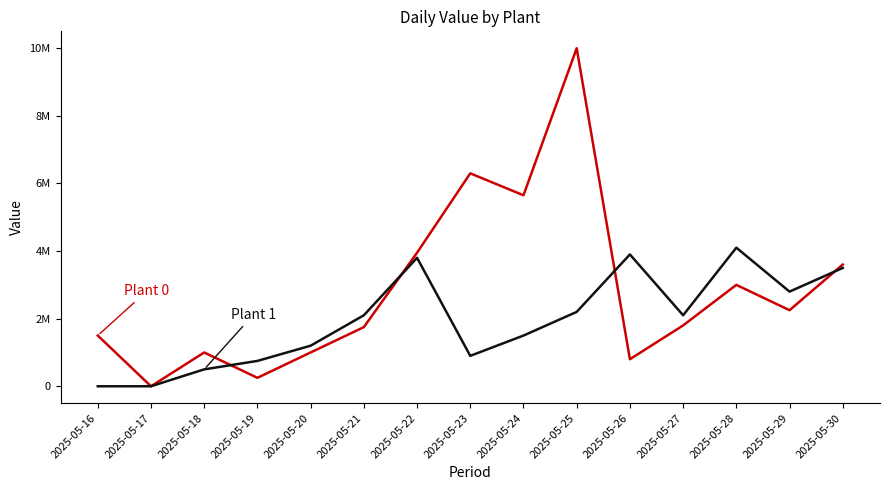

The Plant 0 series shows 170762 at 2025-05-26. True or false?

False